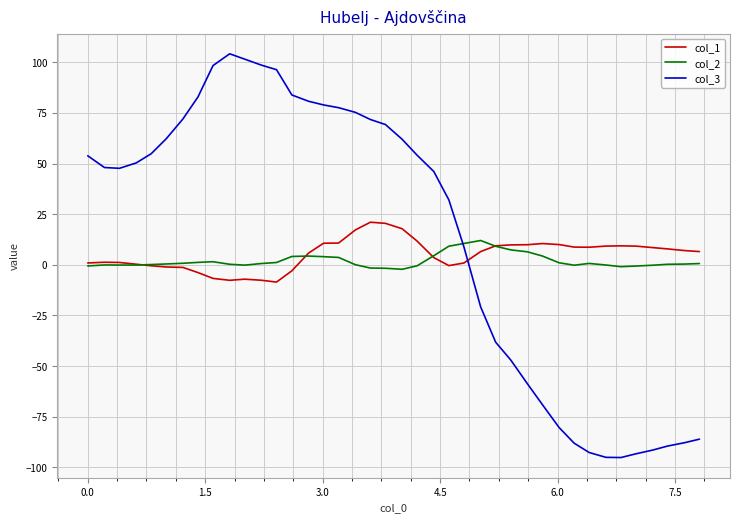

List the series in order of their peak value, highest first.

col_3, col_1, col_2